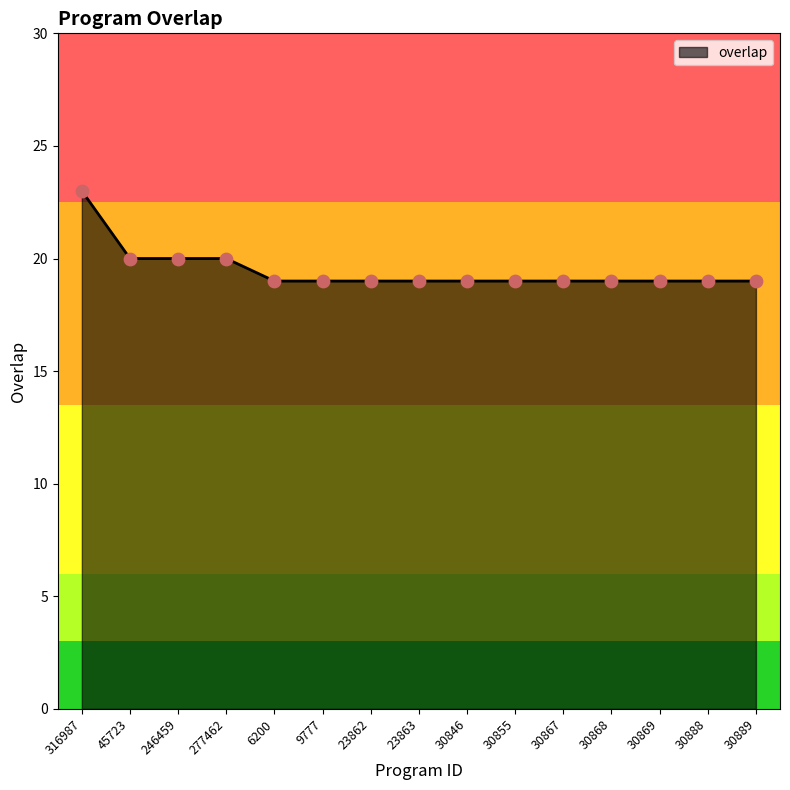

What is the change in value from 246459 to 30846?

-1